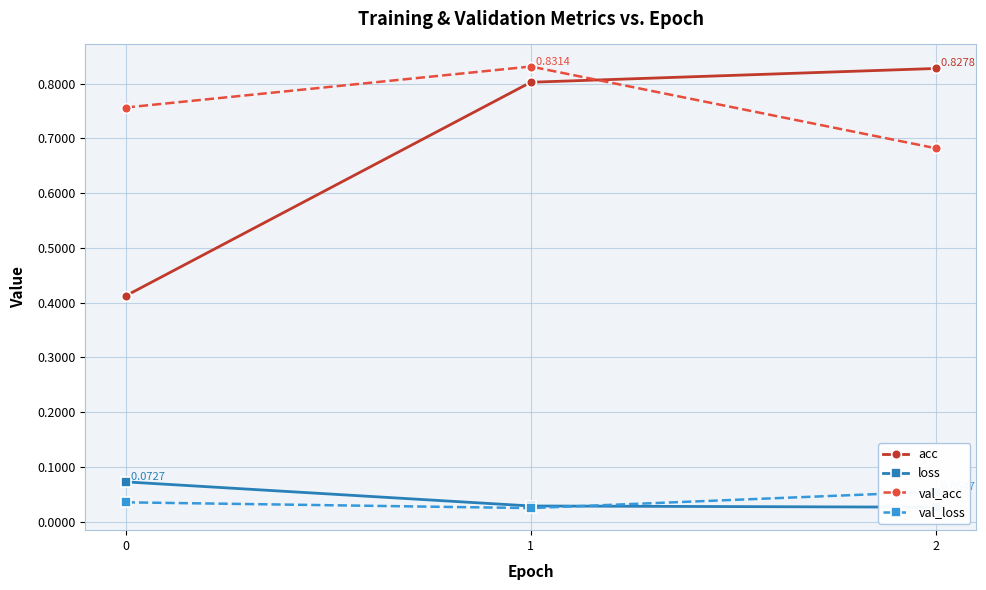

At which label does val_loss reach its minimum?

1